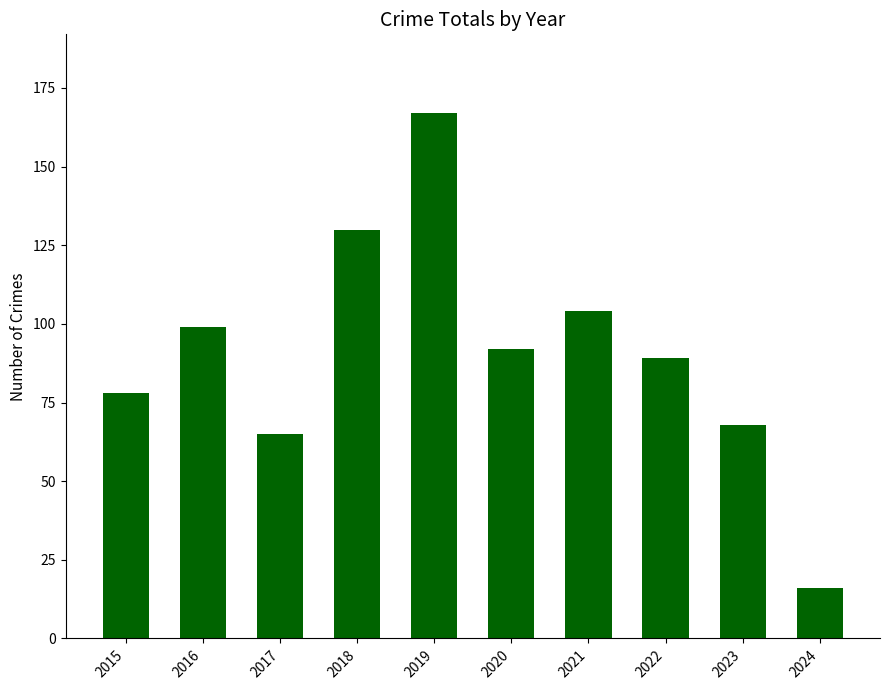

What is the value of the 4th bar from the left?

130